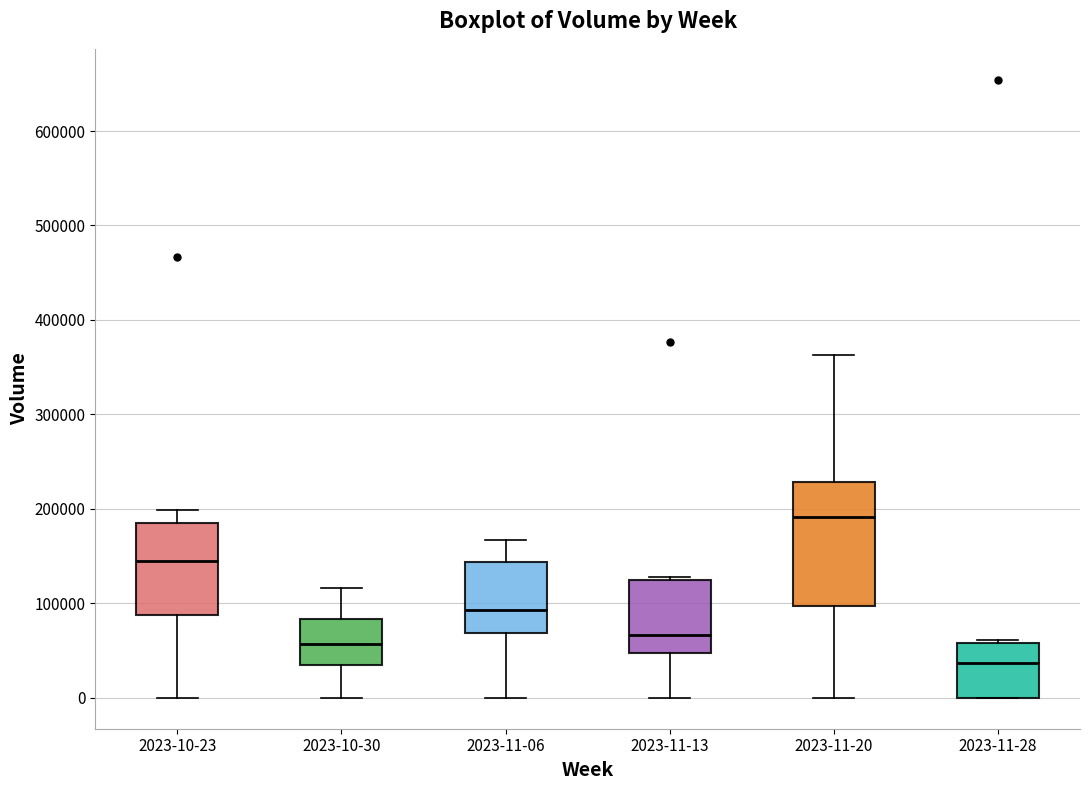

Which box is the tallest, from its lower edge to its upper edge?

2023-11-20